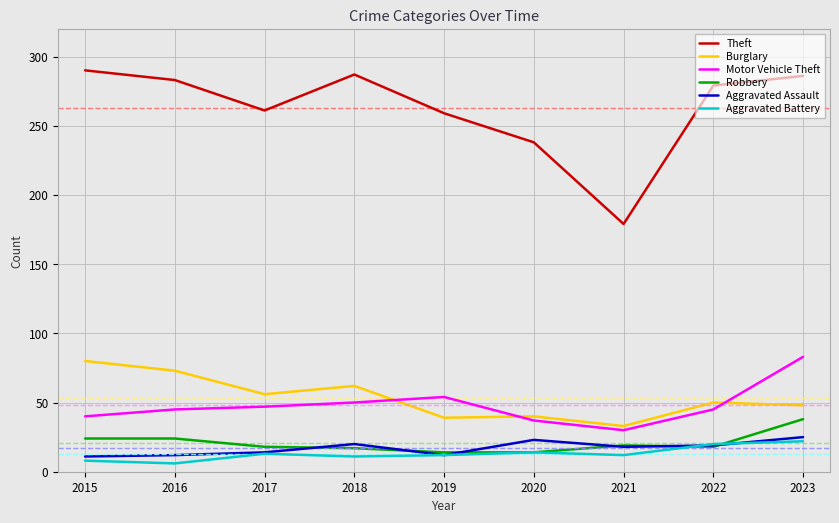

True or false: Motor Vehicle Theft and Theft cross at least once.

False